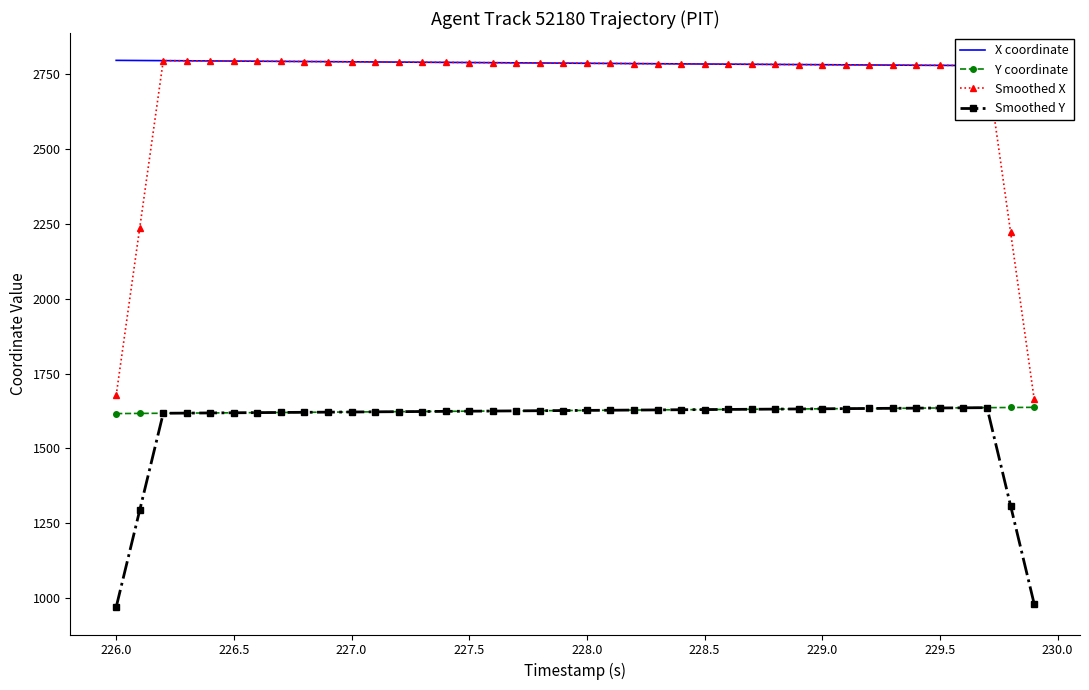

What is the difference between the second highest and second lowest values in the Smoothed Y series?

653.6